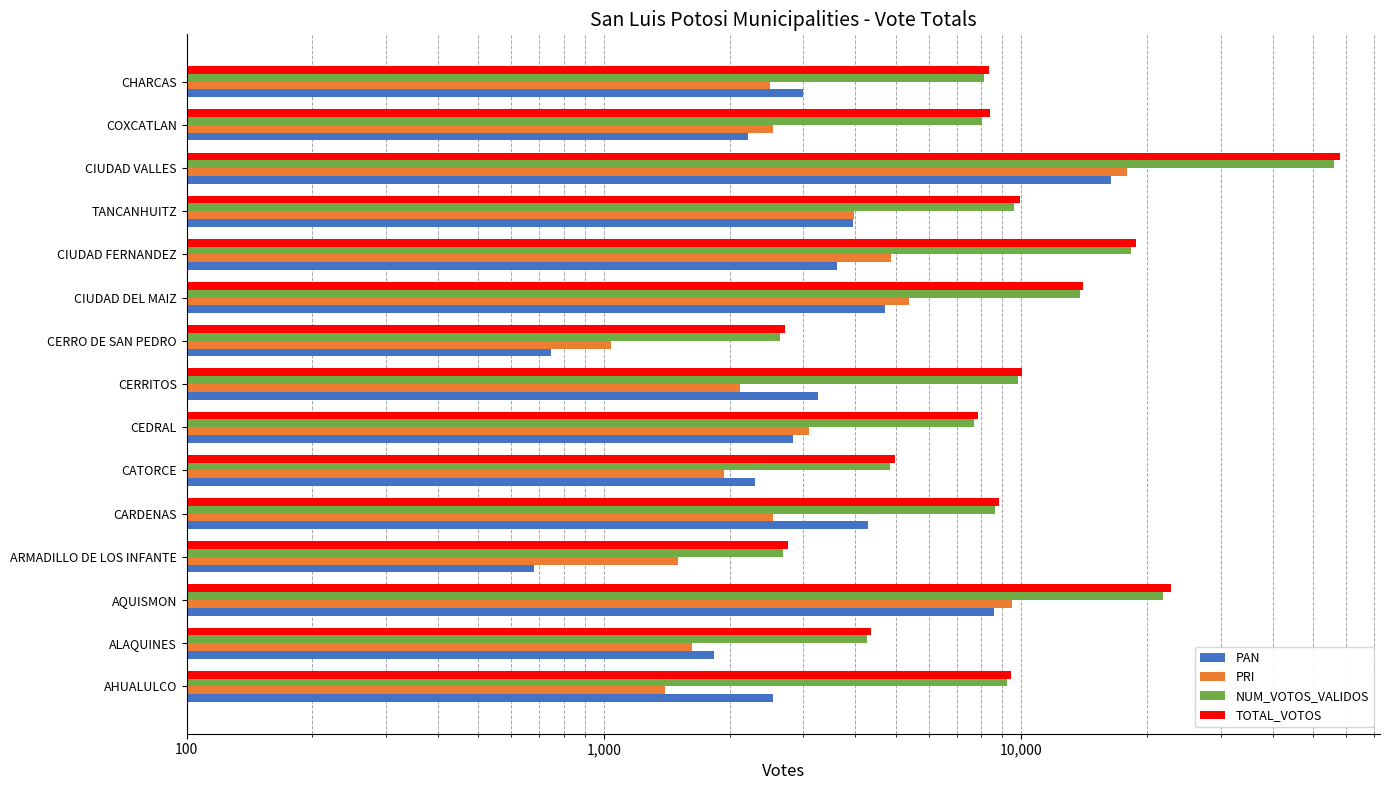

Rank the series by their maximum value, from lowest to highest.

PAN, PRI, NUM_VOTOS_VALIDOS, TOTAL_VOTOS